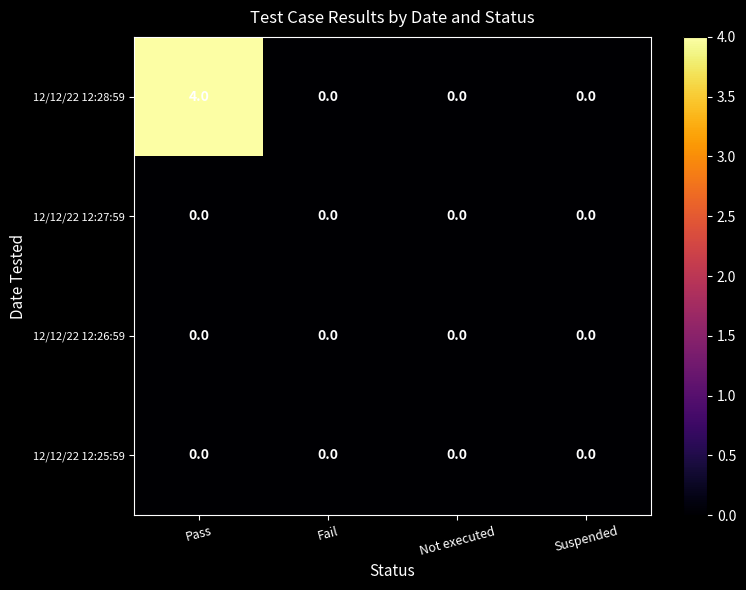

Reading right to left, extract all data points from this chart.

12/12/22 12:28:59: 0	0	0	4
12/12/22 12:27:59: 0	0	0	0
12/12/22 12:26:59: 0	0	0	0
12/12/22 12:25:59: 0	0	0	0